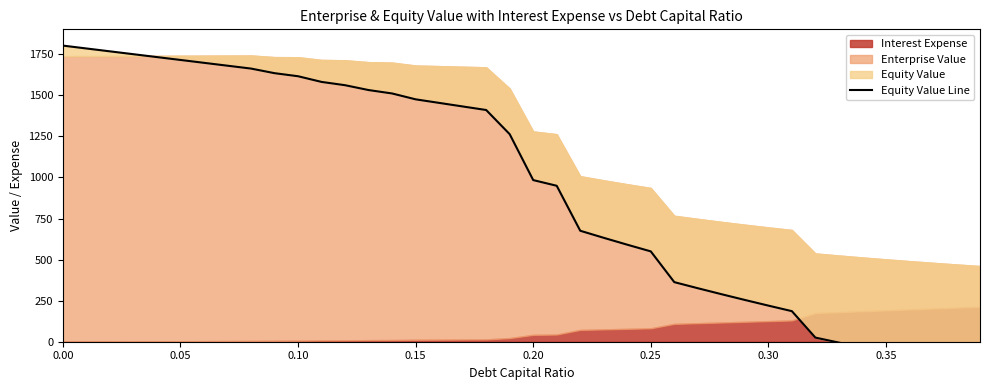

How many categories are shown in the chart?

40